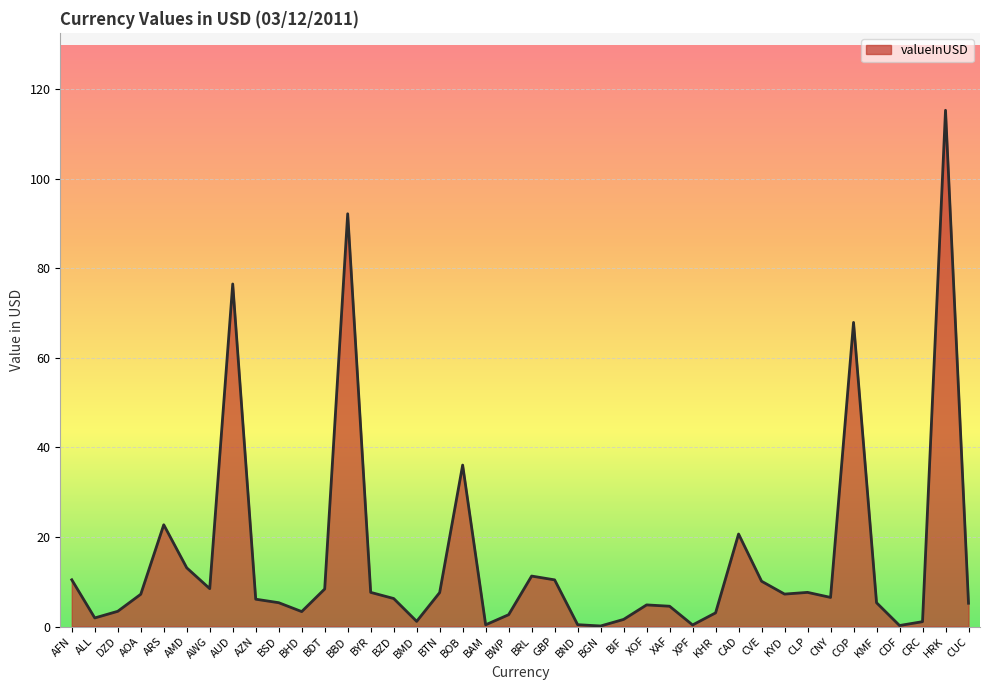

True or false: there are more than 2 points higher than both neighbors.

True